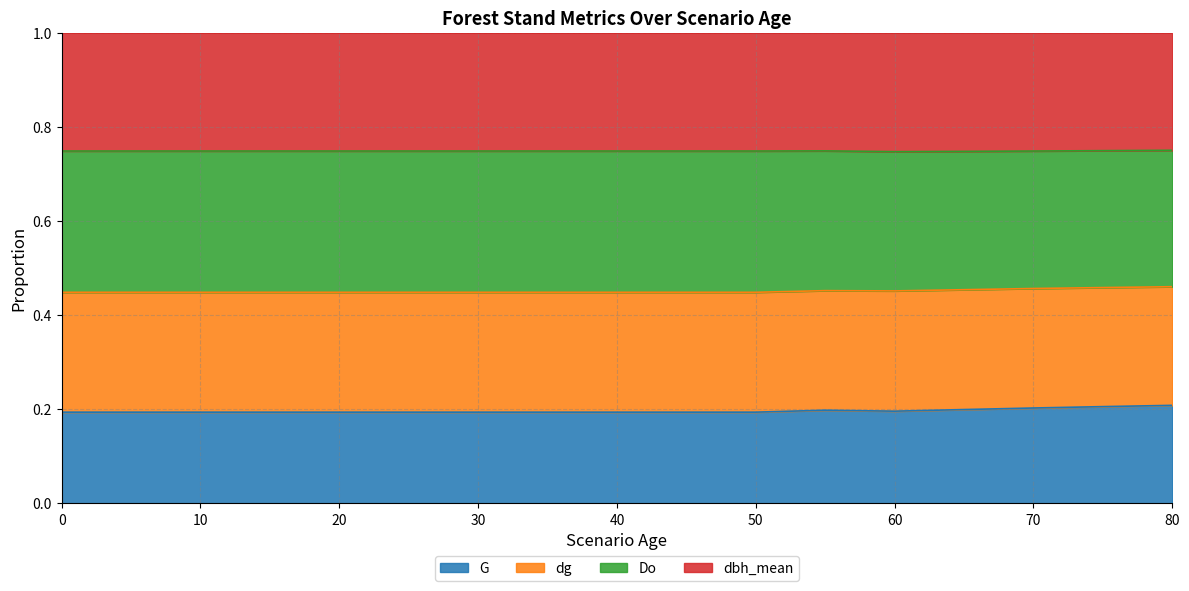

True or false: Do and G intersect in this chart.

False